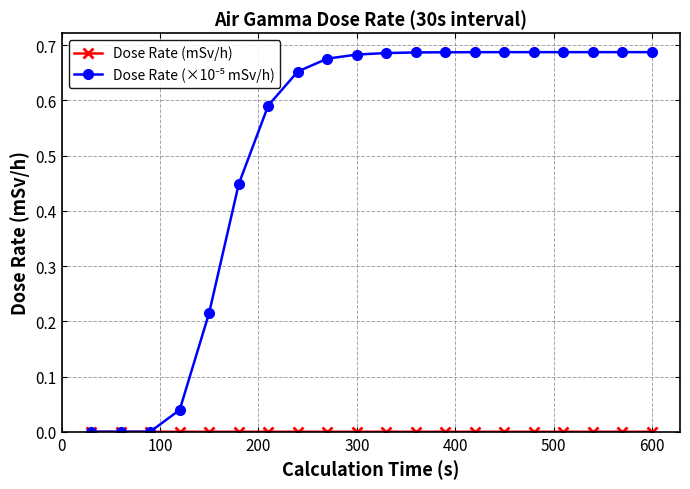

How many series are shown in this chart?

2